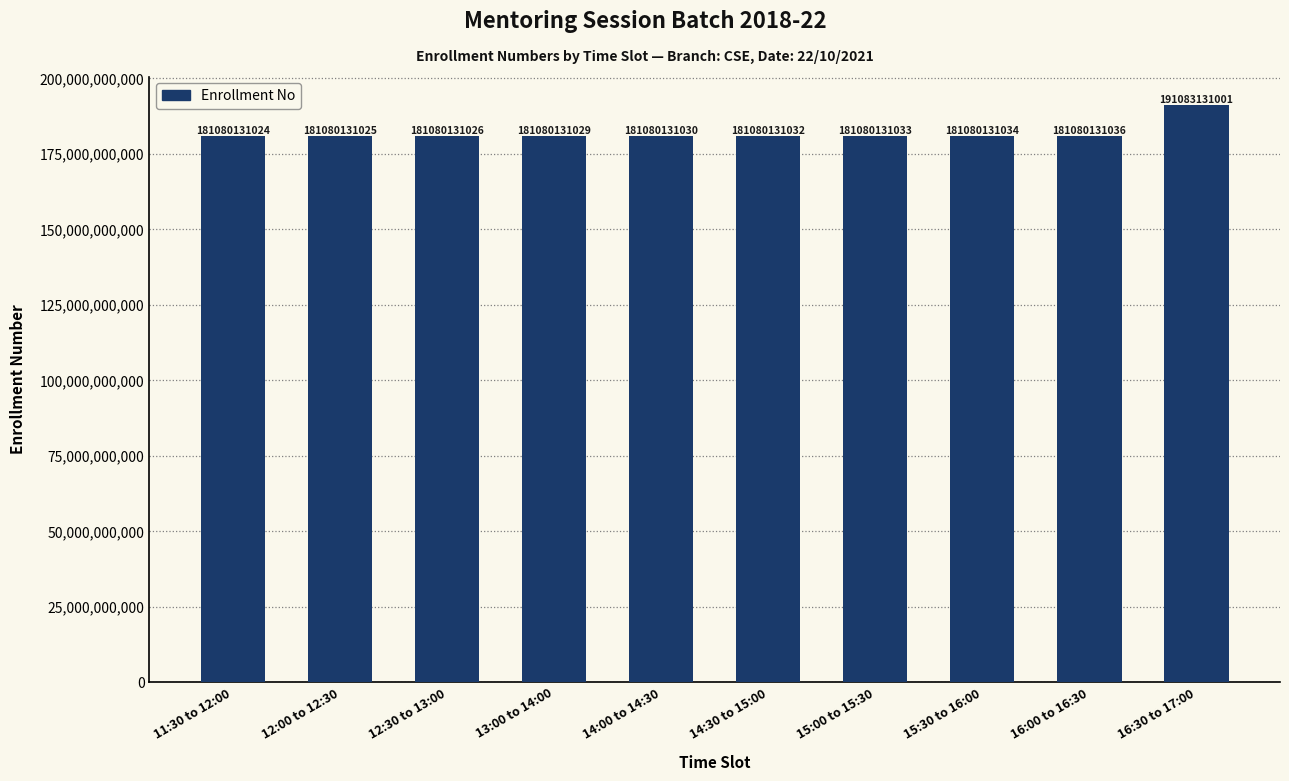

Does the chart contain stacked bars?

No